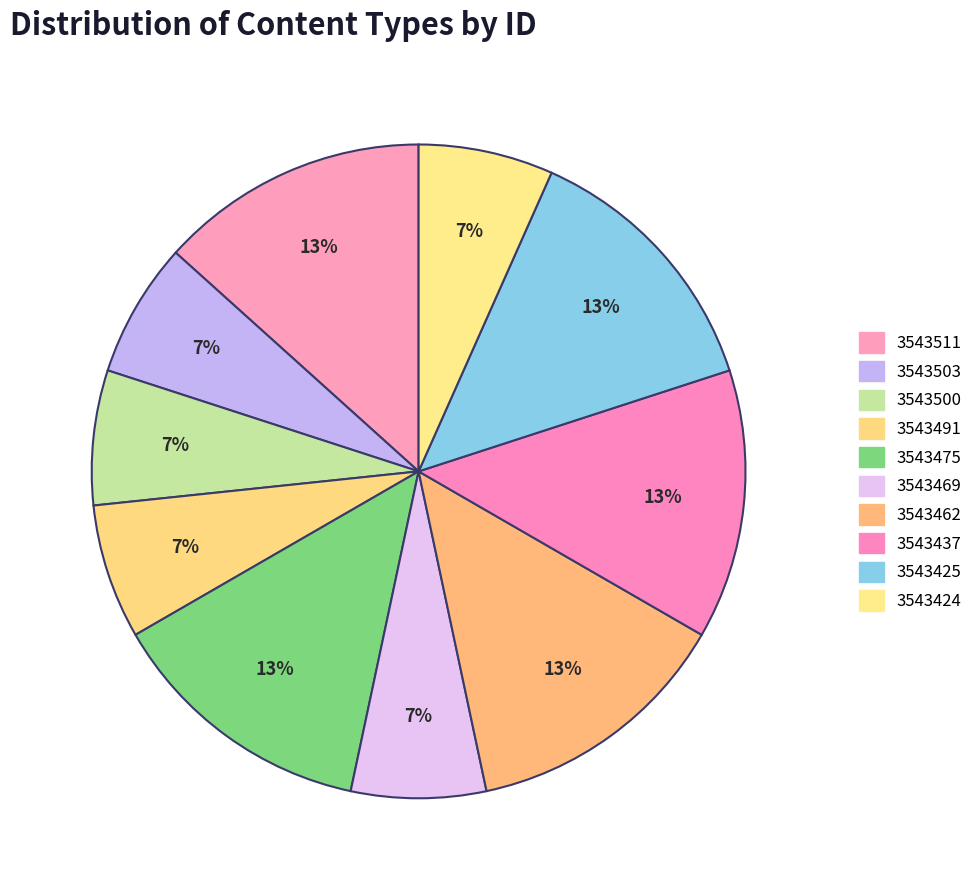

How many segments does this pie chart have?

10